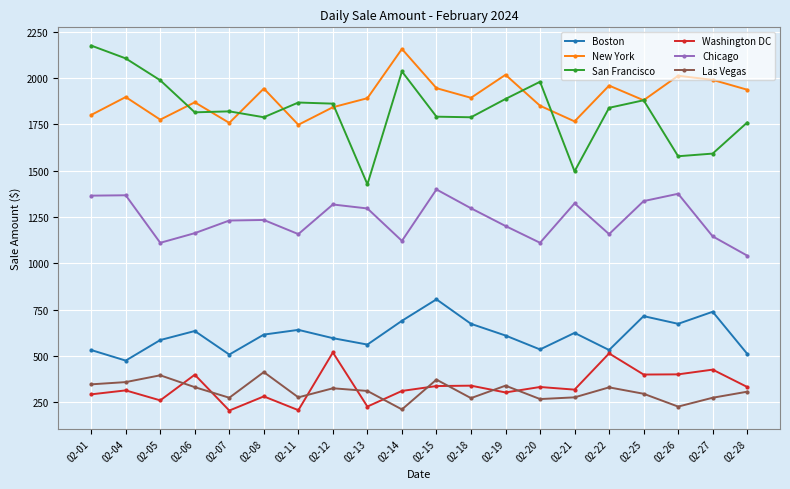

At how many categories does at least one series exceed 2049?

3